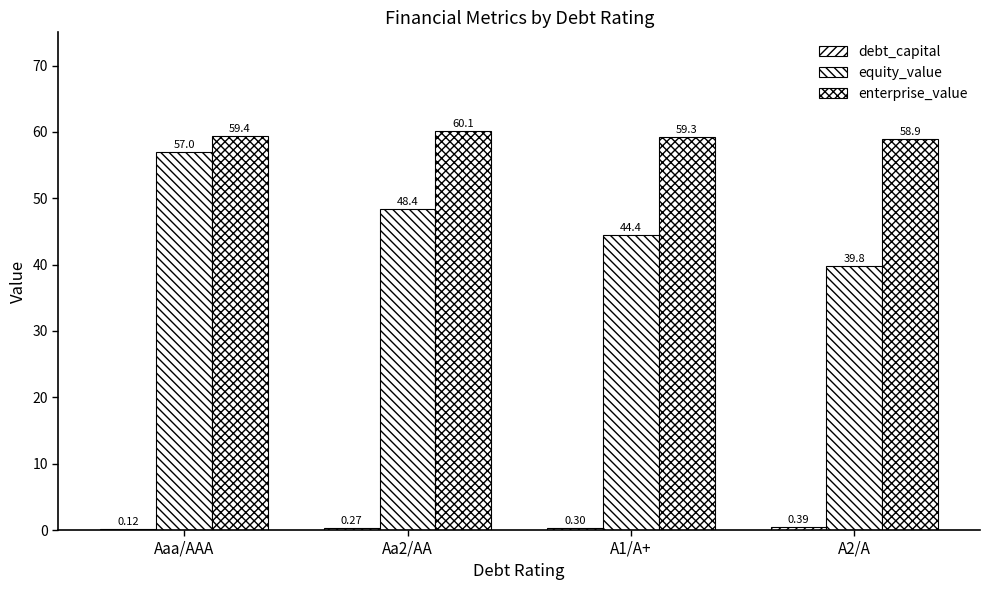

The debt_capital series shows 0.2 at A2/A. True or false?

False